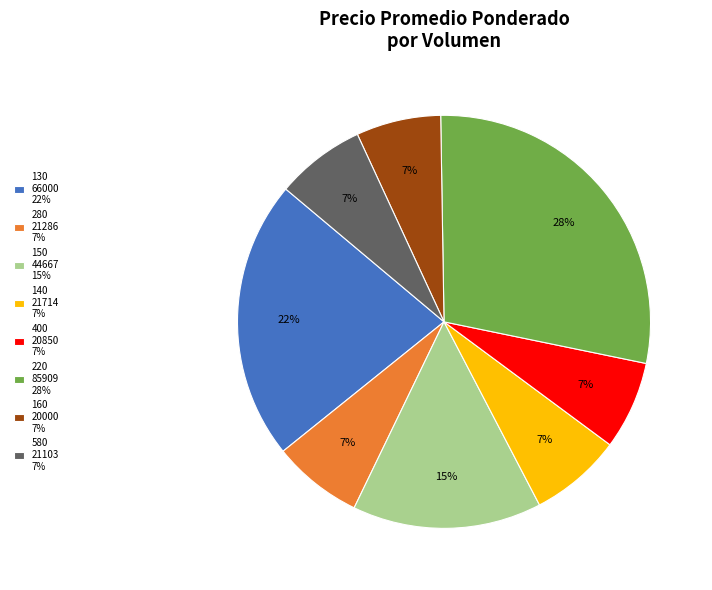

Does 130 66000 22% account for over 50% of the chart?

No